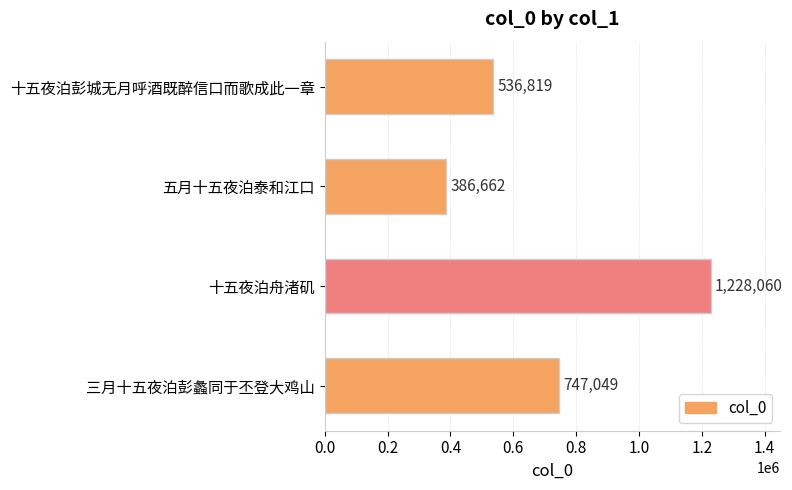

Rank the categories by value from highest to lowest.

十五夜泊舟渚矶, 三月十五夜泊彭蠡同于丕登大鸡山, 十五夜泊彭城无月呼酒既醉信口而歌成此一章, 五月十五夜泊泰和江口